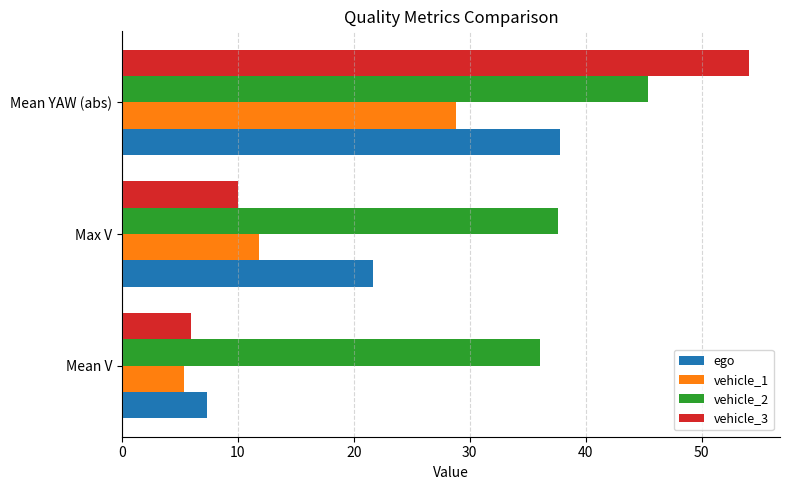

Is the value of vehicle_3 at Mean YAW (abs) greater than the value of vehicle_2 at Mean V?

Yes